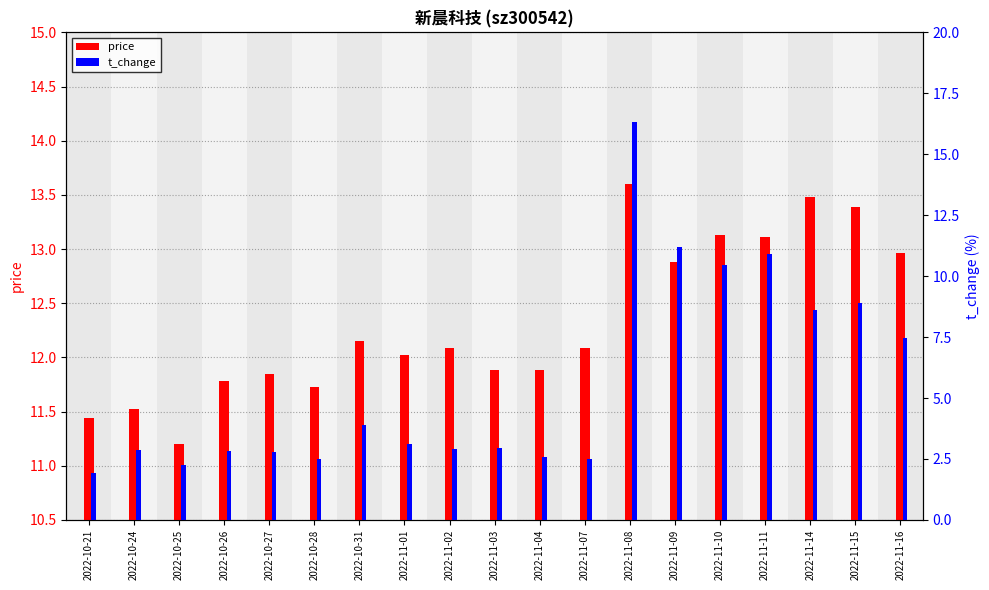

How many bars are there in each group?

2